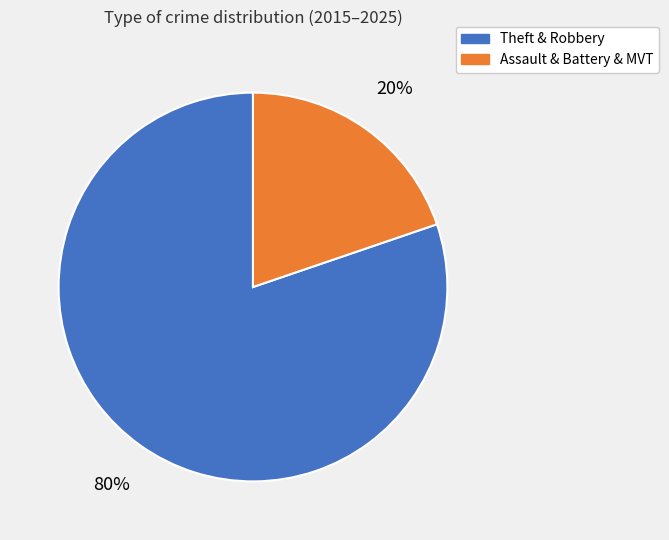

Does Theft & Robbery account for over 50% of the chart?

Yes